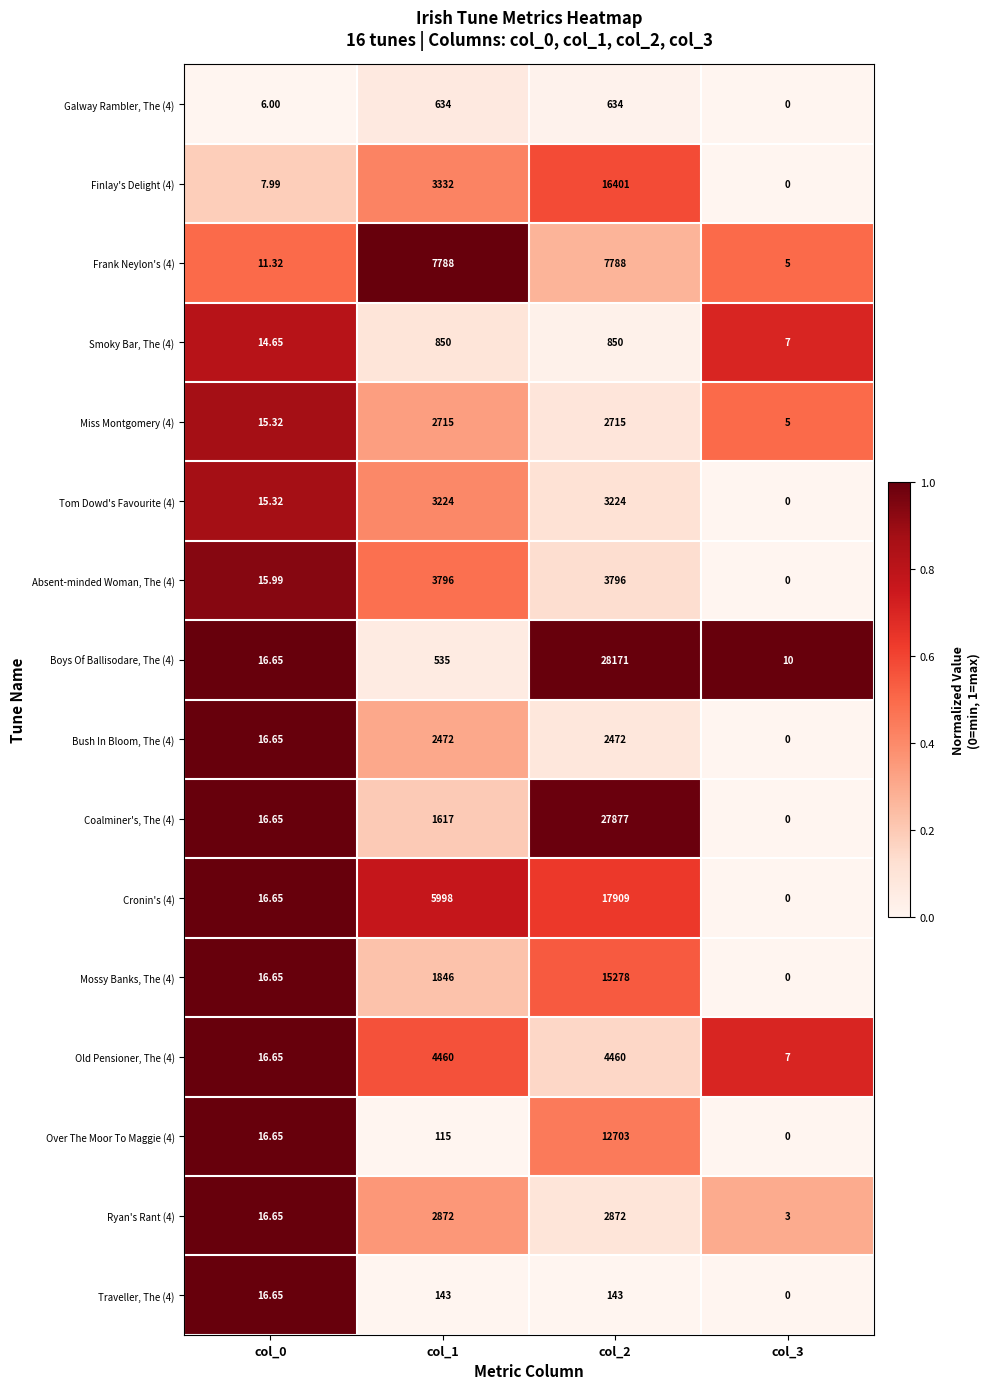

Is the value of Cronin's (4) at col_0 greater than the value of Absent-minded Woman, The (4) at col_1?

No